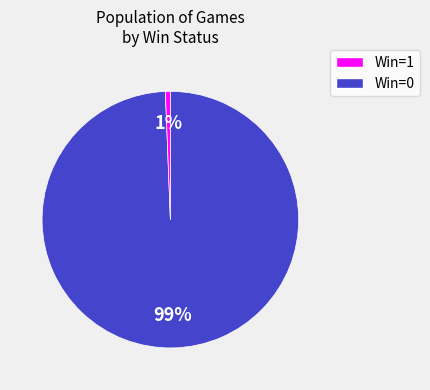

Is the sum of Win=1 and Win=0 greater than half?

Yes